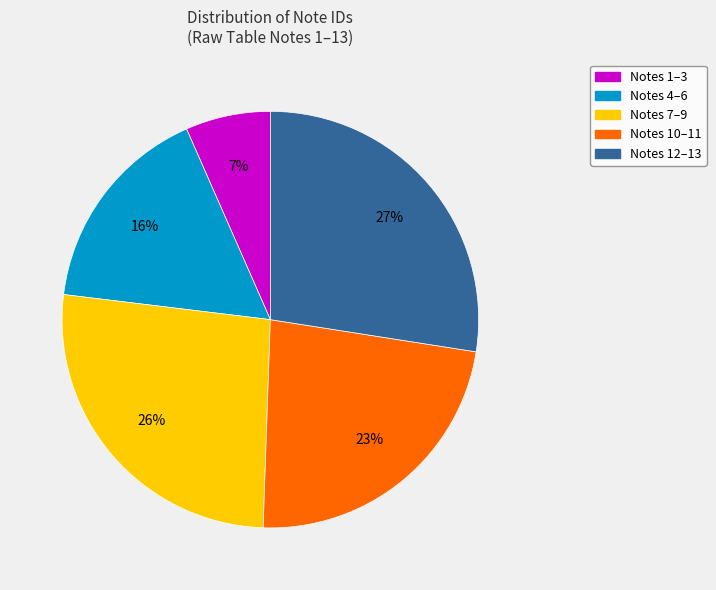

To the nearest percent, what is the average slice percentage?

20%